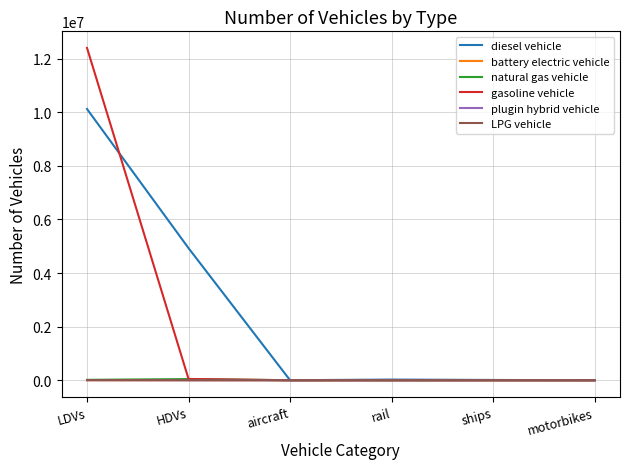

At how many categories does at least one series exceed 193136?

2